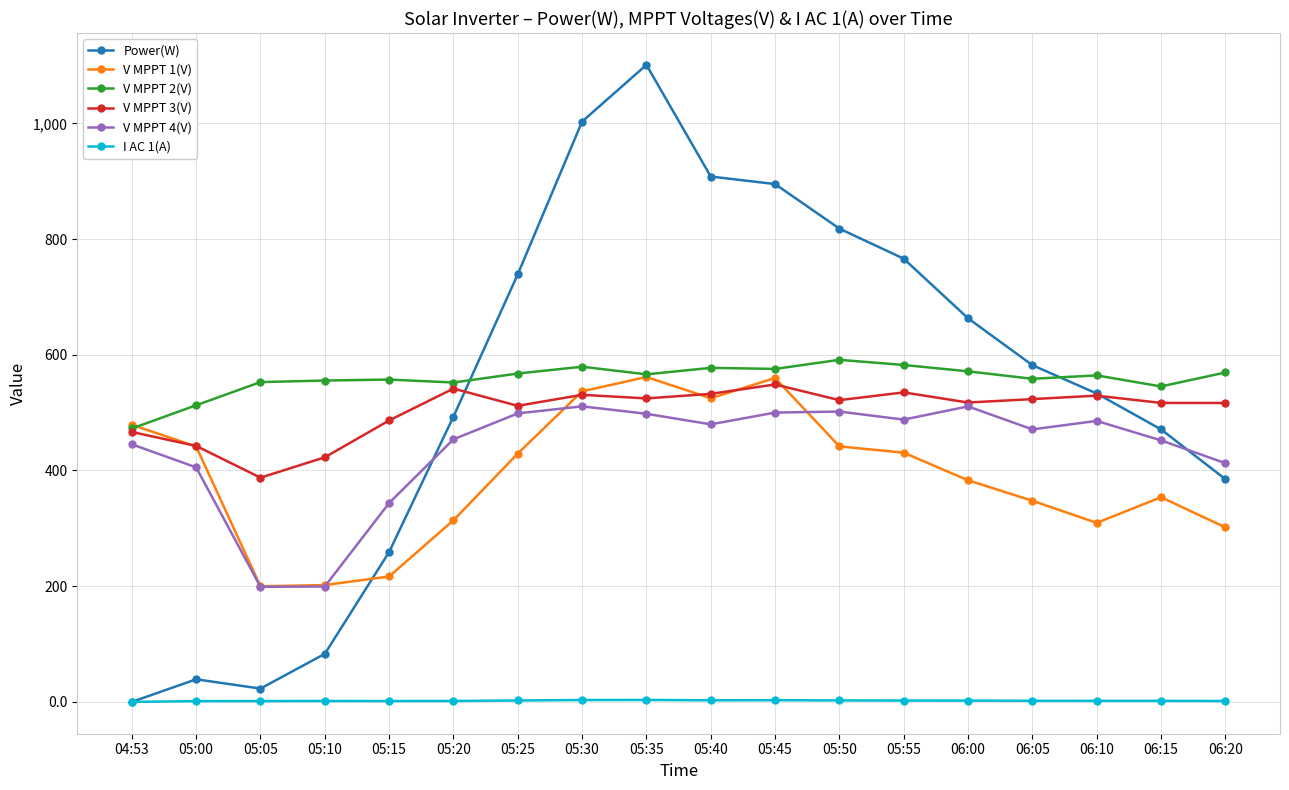

Between 05:35 and 06:15, which series saw the biggest shift?

Power(W)